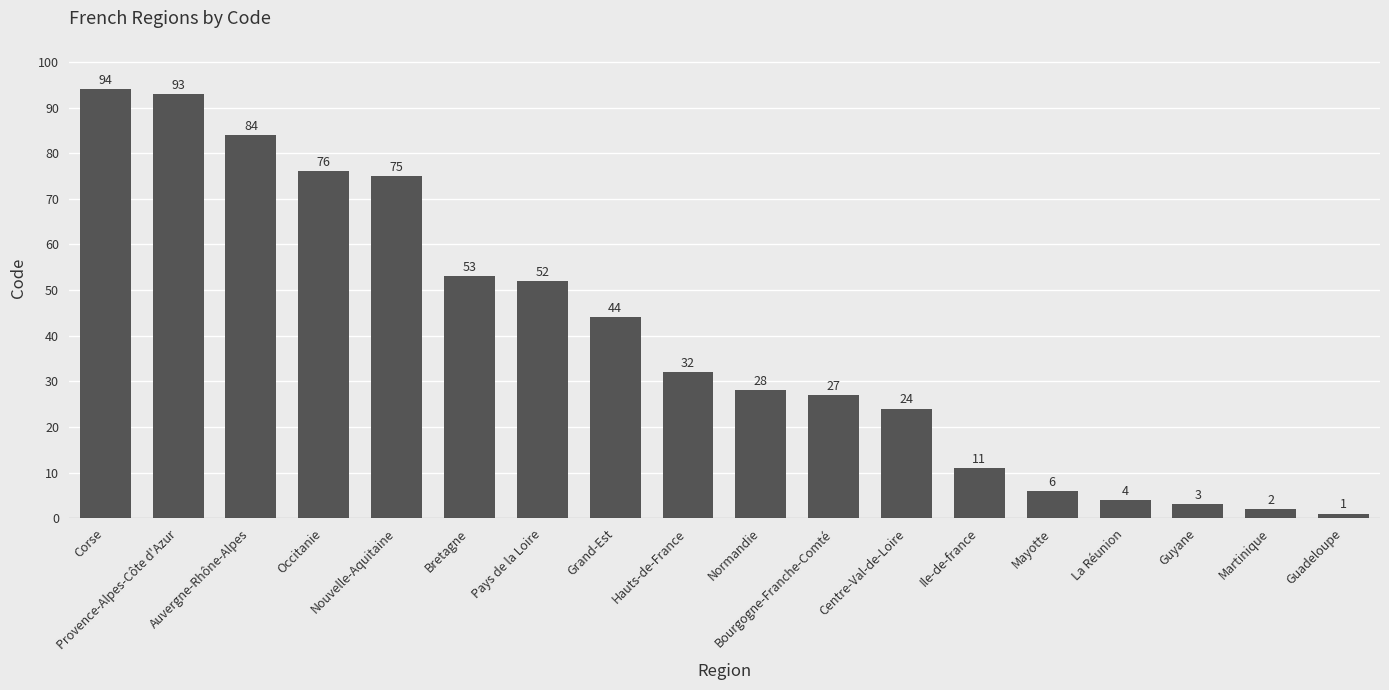

What is the value of the 16th bar from the left?

3